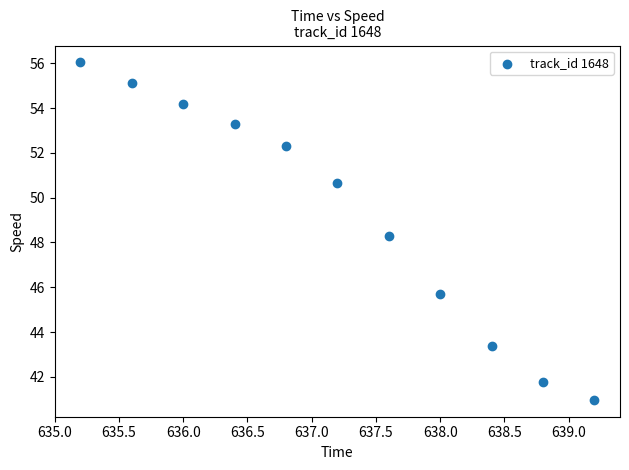

What is the average X value?

637.2